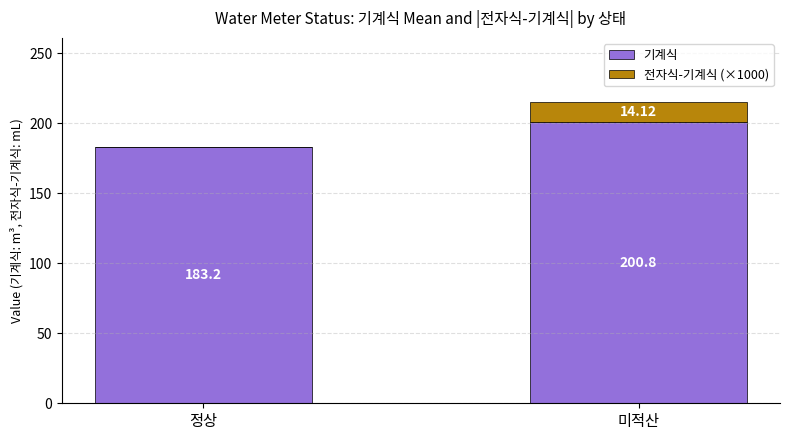

How many data points does each series have?

2